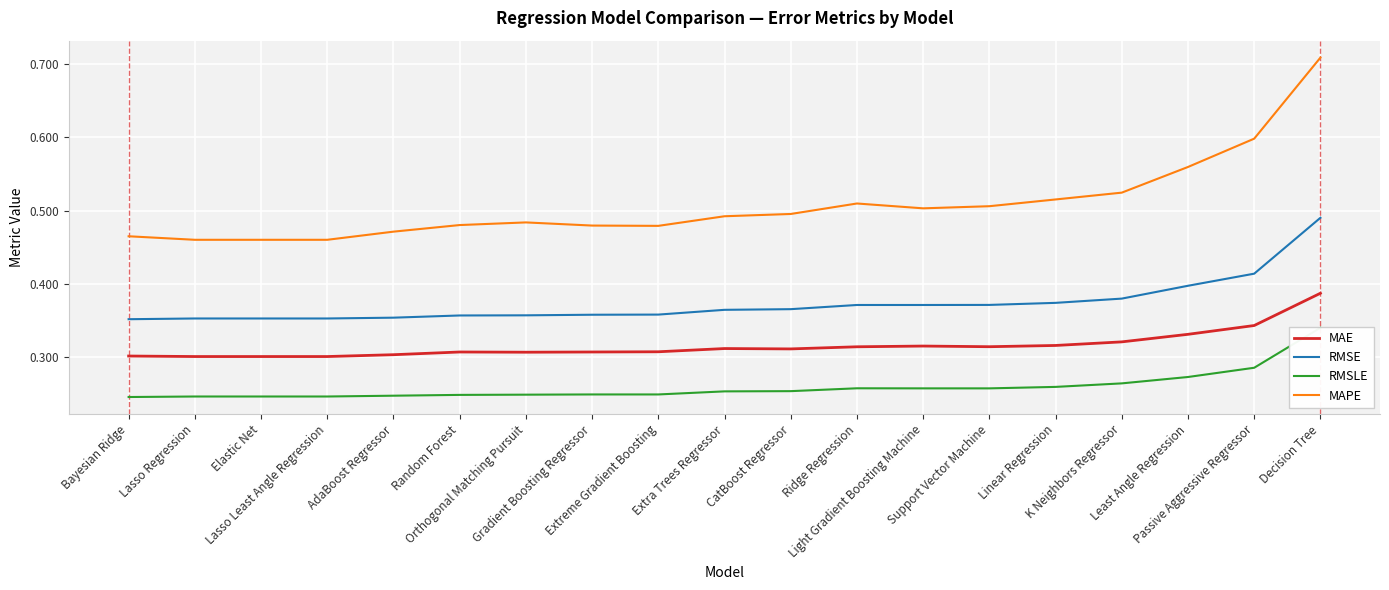

What is the sum of all RMSLE values?

4.9